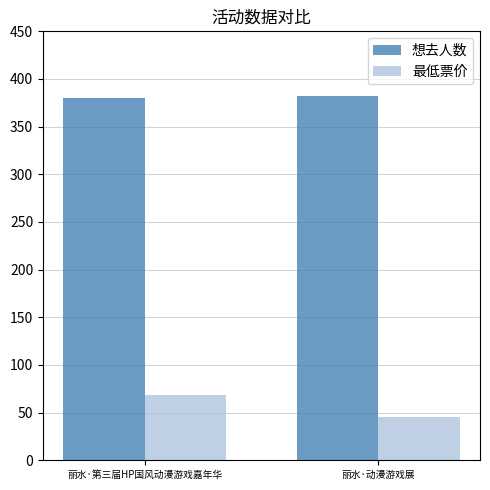

Rank the series by their average value, from lowest to highest.

最低票价, 想去人数